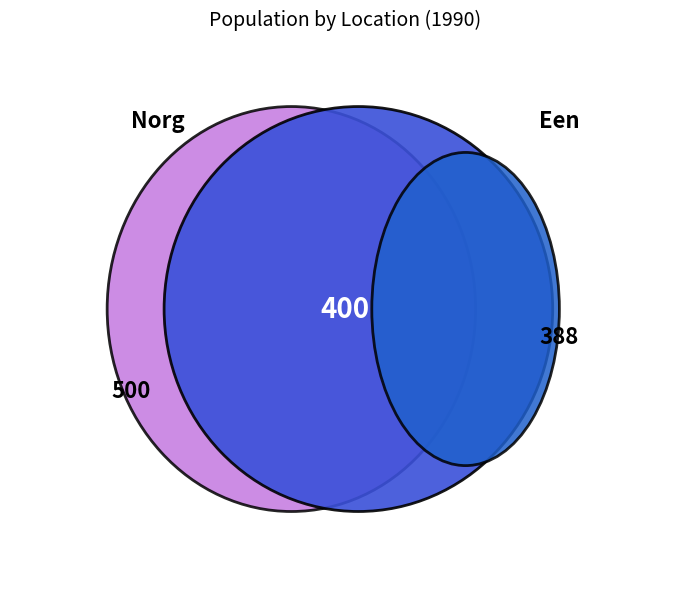

How many segments does this pie chart have?

3